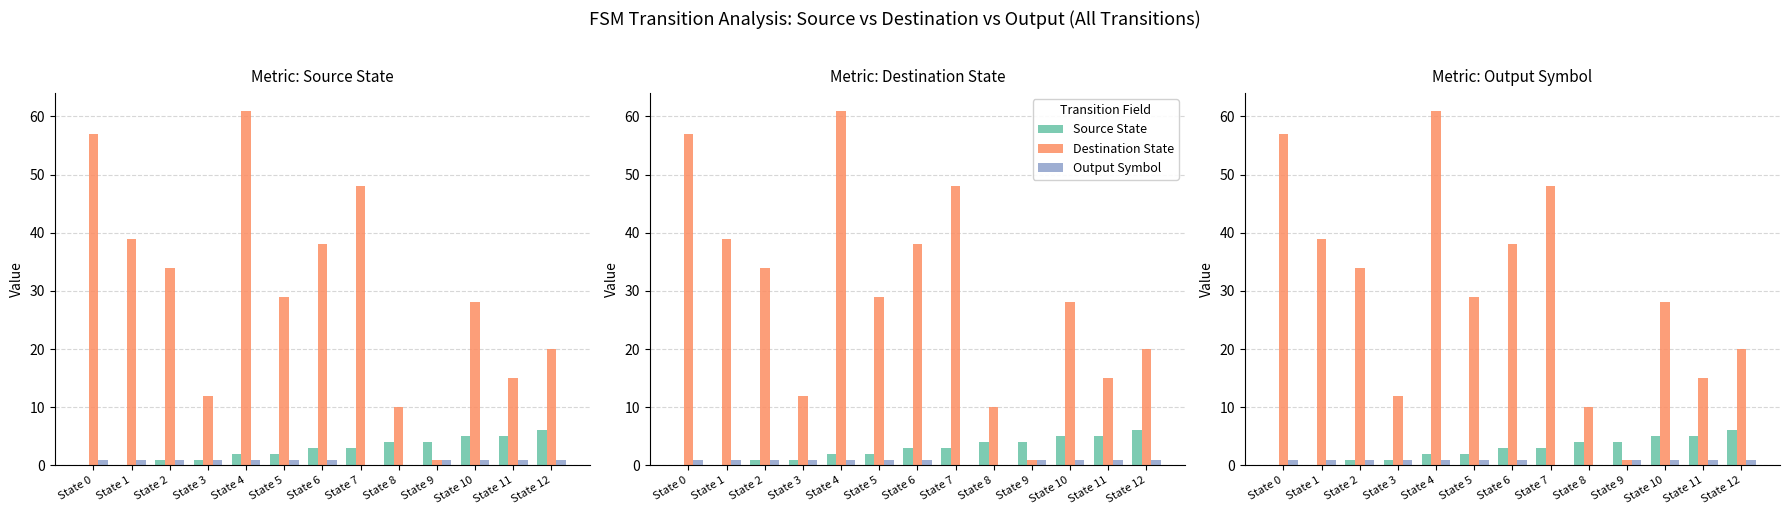

What are all the series names shown in the legend?

Source State, Destination State, Output Symbol